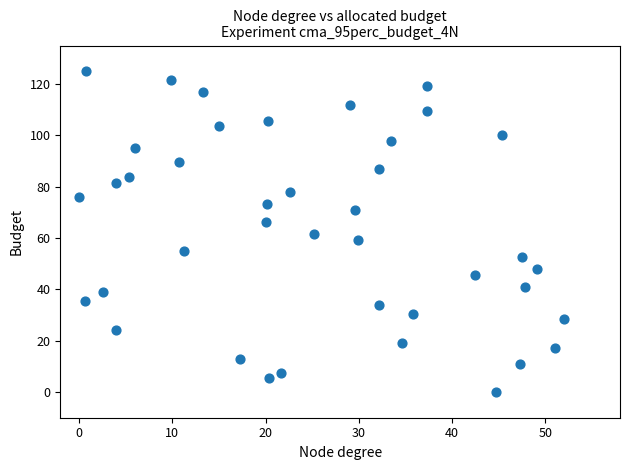

What is the range of X values (max minus min)?

52.0